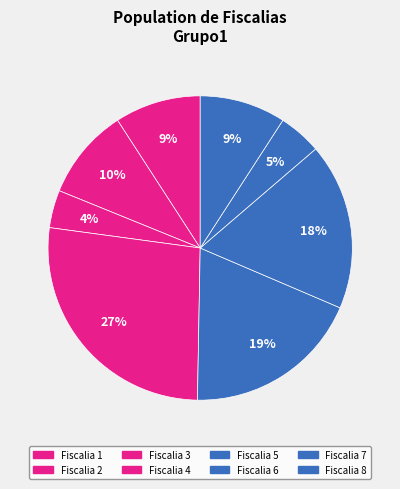

Rank the categories by value from lowest to highest.

Fiscalia 3, Fiscalia 7, Fiscalia 1, Fiscalia 8, Fiscalia 2, Fiscalia 6, Fiscalia 5, Fiscalia 4